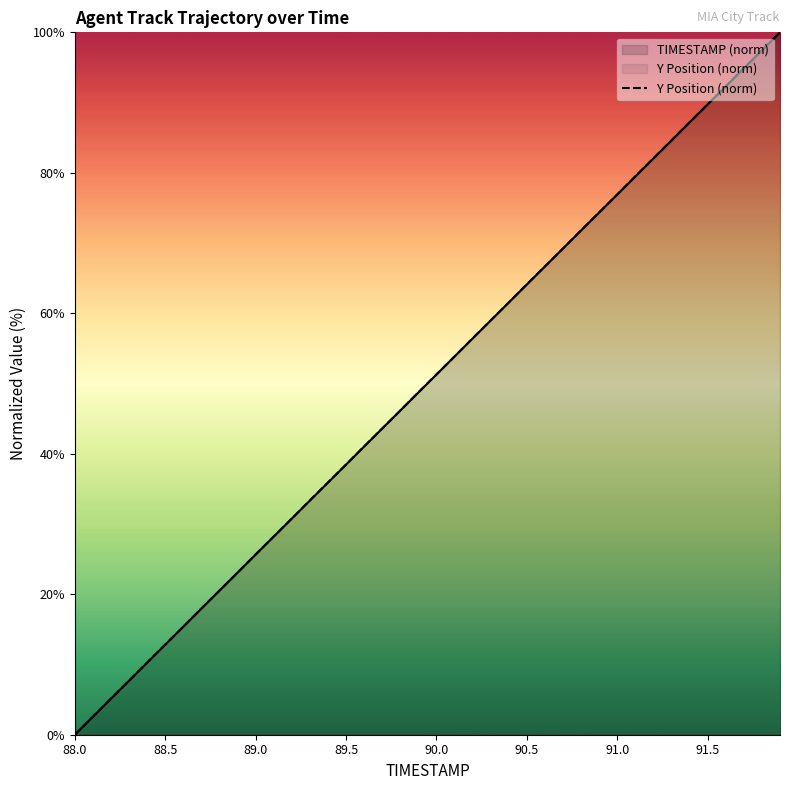

At which label does TIMESTAMP (norm) reach its minimum?

88.0